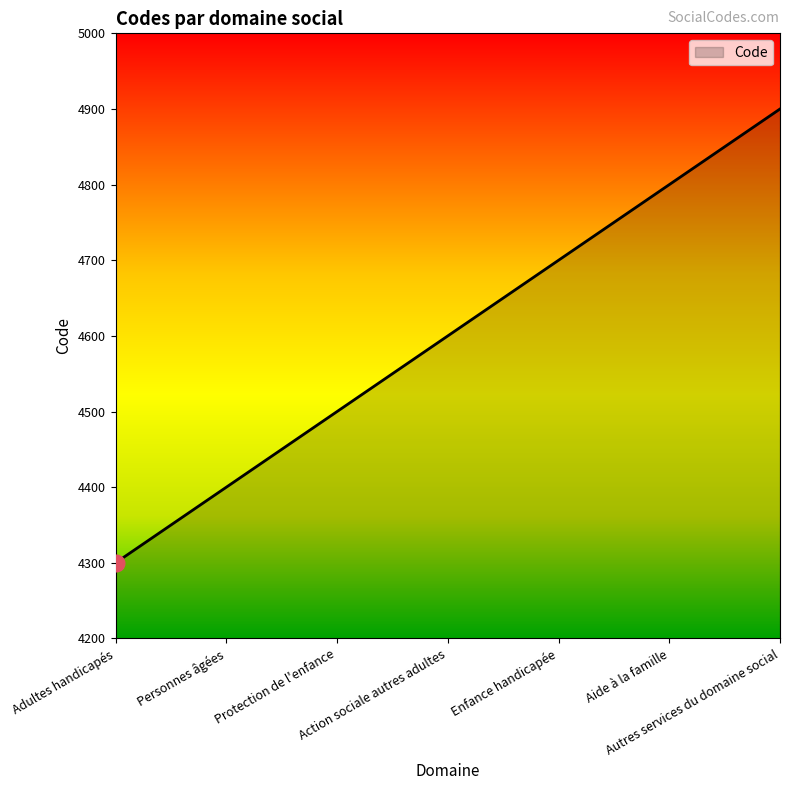

The value at Enfance handicapée is 2030. True or false?

False